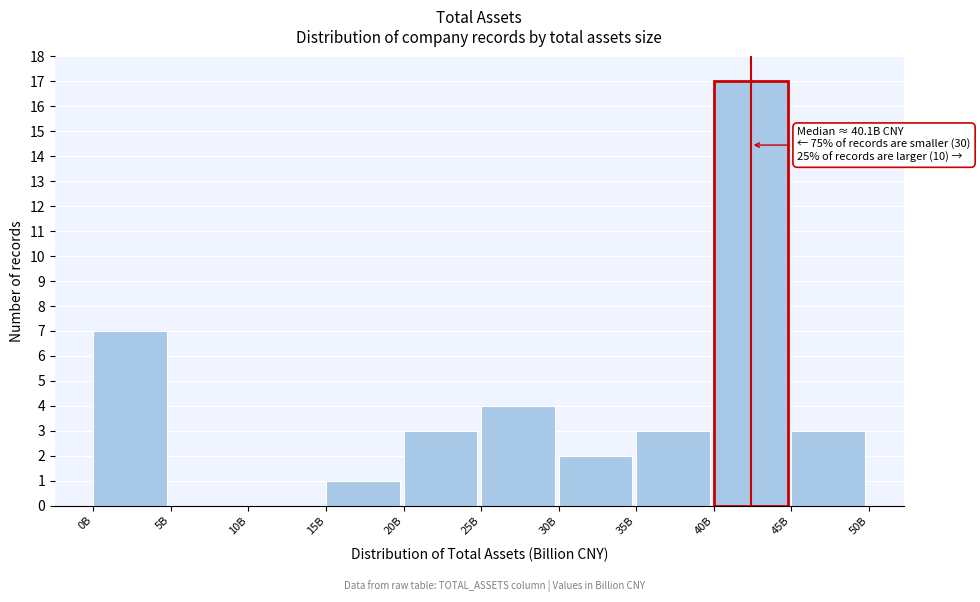

Reading left to right, extract all data points from this chart.

0B=7	5B=0	10B=0	15B=1	20B=3	25B=4	30B=2	35B=3	40B=17	45B=3